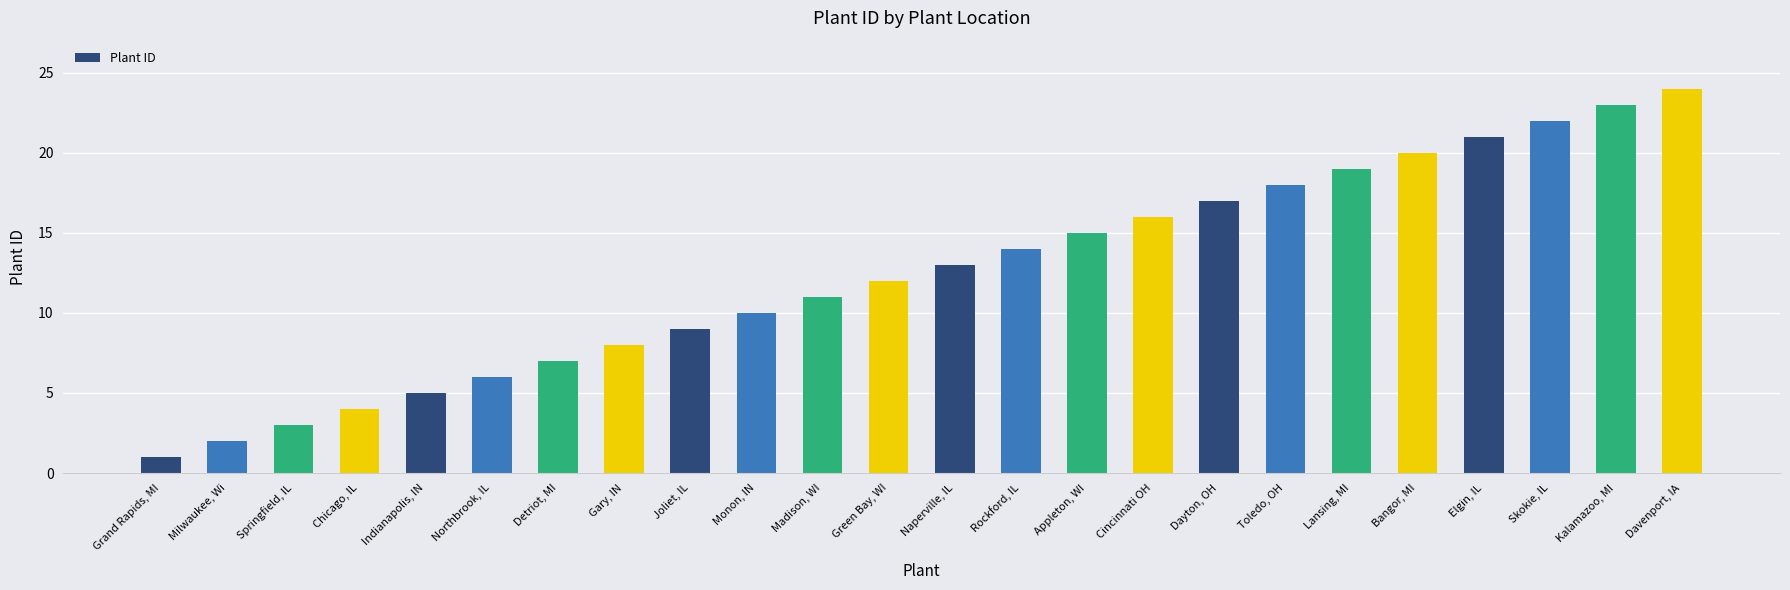

What is the change in value from Springfield, IL to Monon, IN?

+7